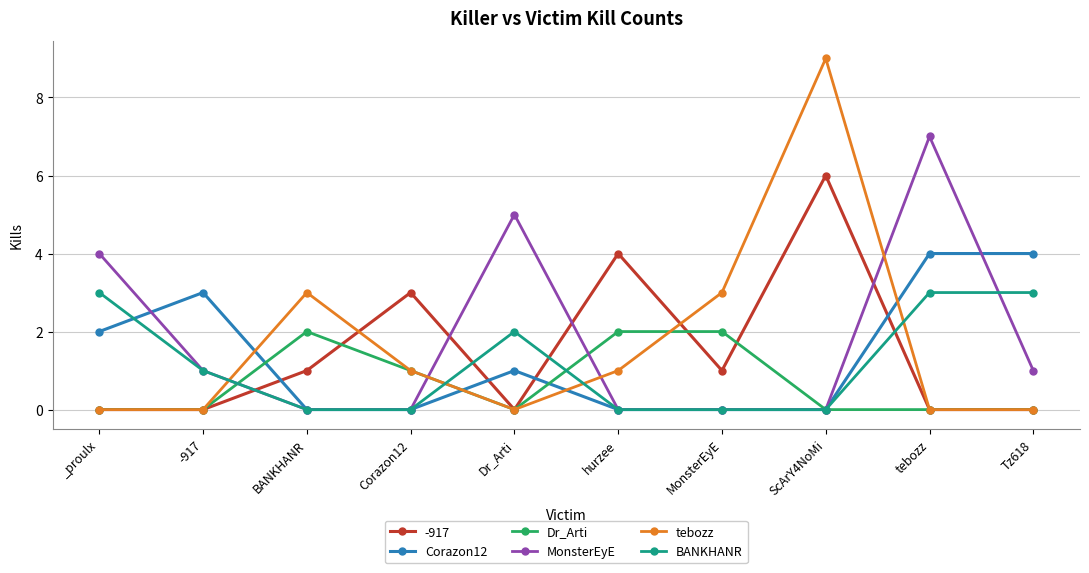

At how many categories does at least one series exceed 1?

10